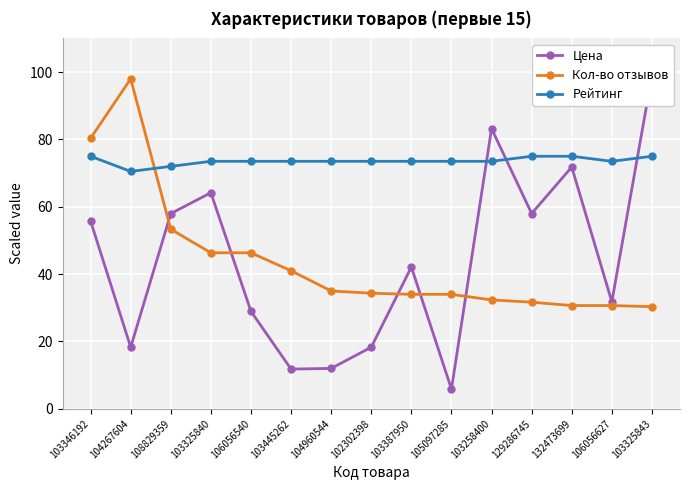

Does the chart display data point markers on the line(s)?

Yes